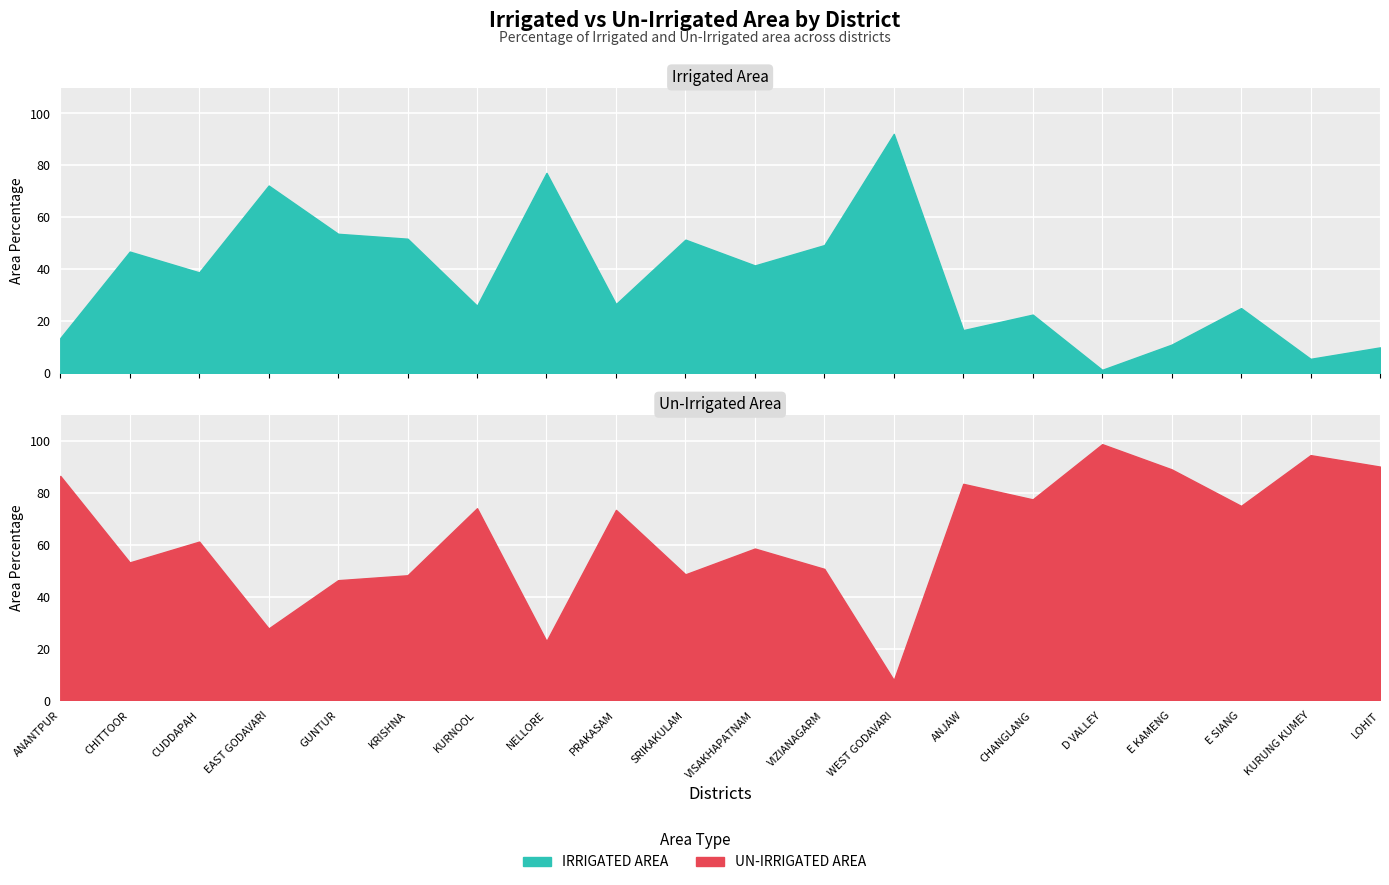

What is the total value across all series at E SIANG?

100.0